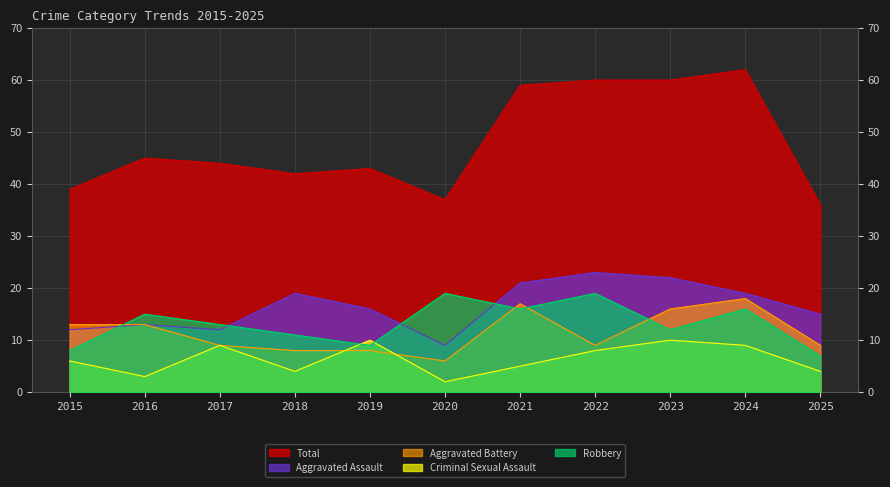

Between 2020 and 2022, which is larger?

2022